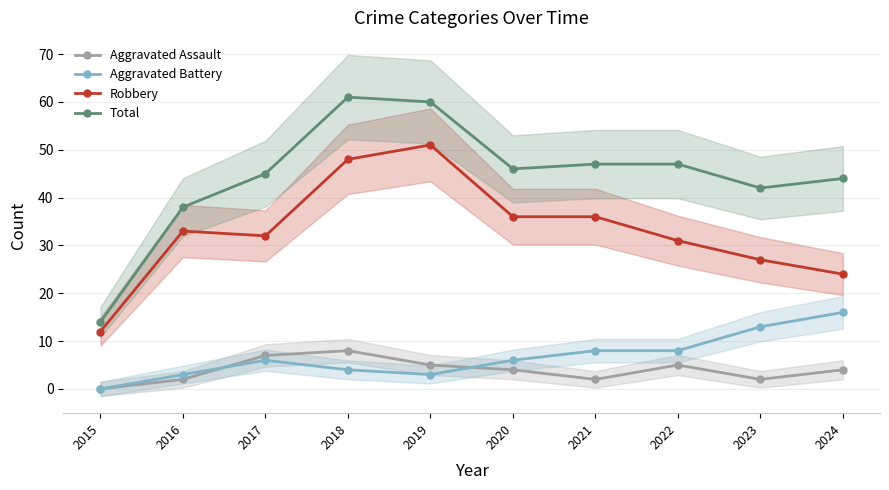

How many values in Aggravated Assault are above zero?

9